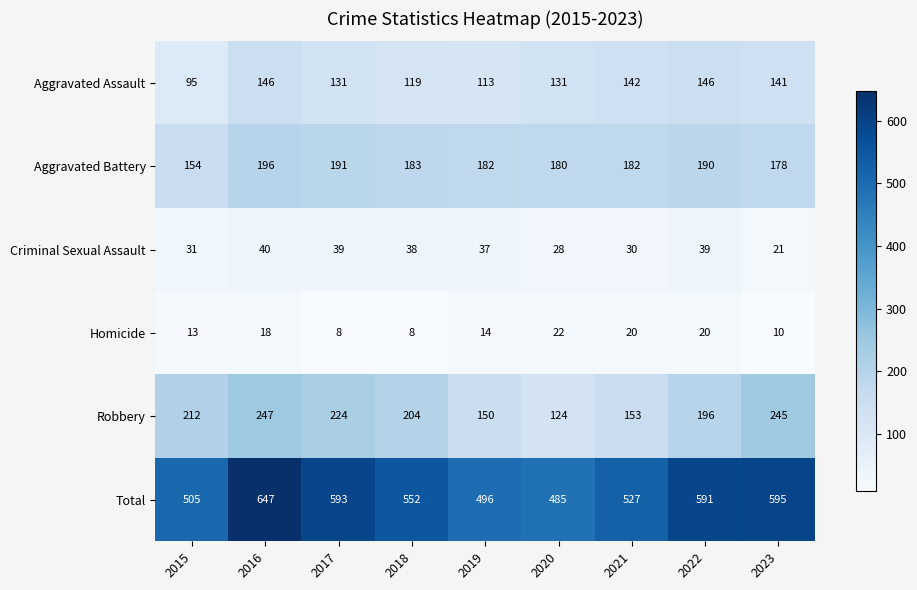

How many data points does each series have?

9